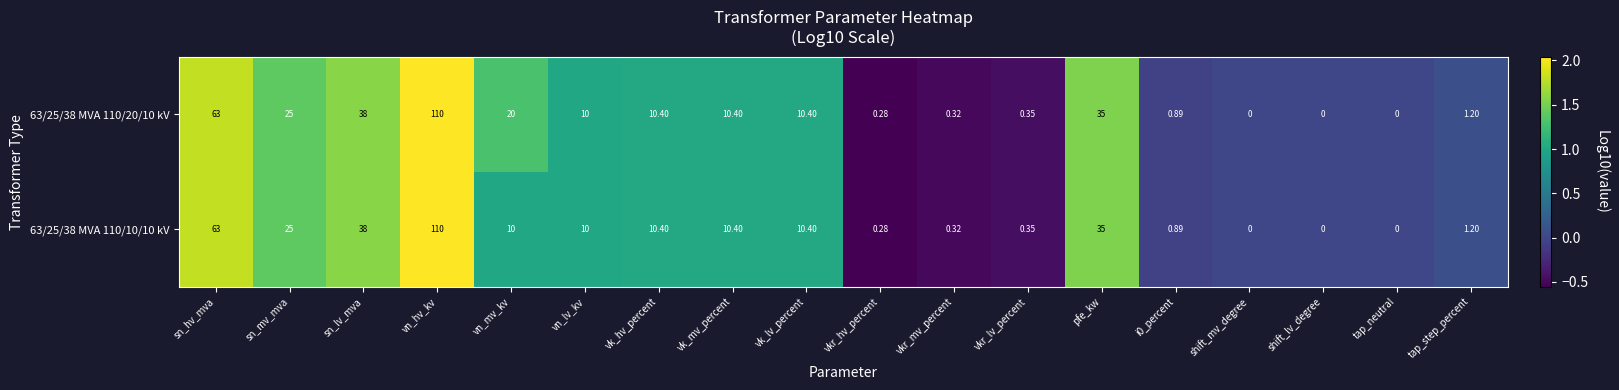

At which category does the chart reach its peak across all series?

vn_hv_kv